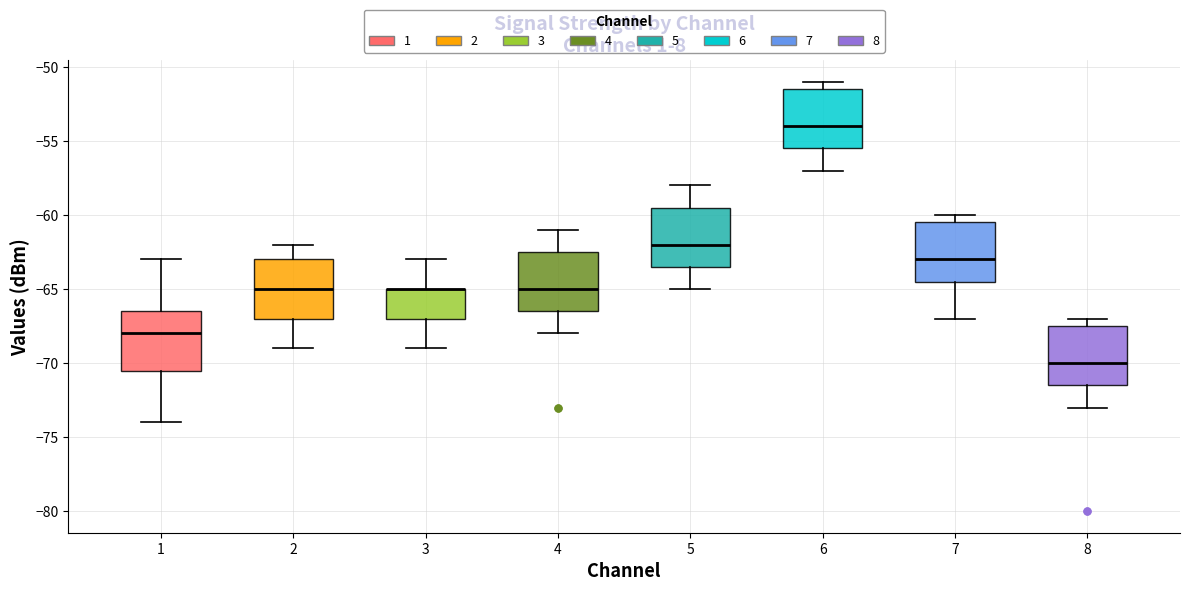

Reading left to right, read every box against the y-axis: the position of its median line, the range the box covers, and the ends of its whiskers. The values are not printed on the chart, so give them approximately, as read against the axis.

1: median -68.0, box -70.5 to -66.5, whiskers -74.0 to -63.0
2: median -65.0, box -67.0 to -63.0, whiskers -69.0 to -62.0
3: median -65.0 (drawn on the box's upper edge), box -67.0 to -65.0, whiskers -69.0 to -63.0
4: median -65.0, box -66.5 to -62.5, whiskers -68.0 to -61.0
5: median -62.0, box -63.5 to -59.5, whiskers -65.0 to -58.0
6: median -54.0, box -55.5 to -51.5, whiskers -57.0 to -51.0
7: median -63.0, box -64.5 to -60.5, whiskers -67.0 to -60.0
8: median -70.0, box -71.5 to -67.5, whiskers -73.0 to -67.0